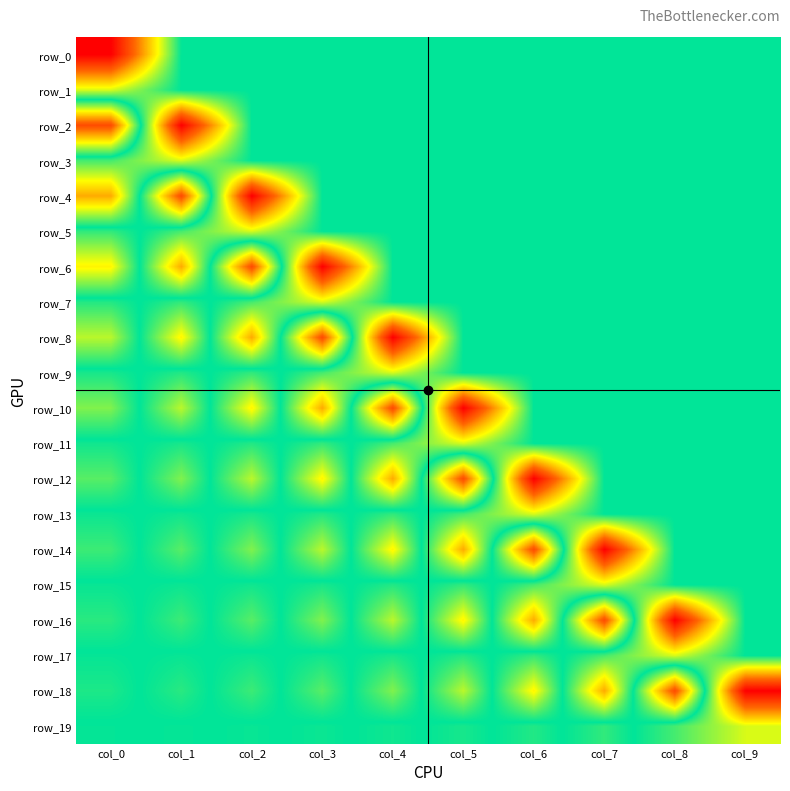

The row_2 series shows 0.0 at col_8. True or false?

True